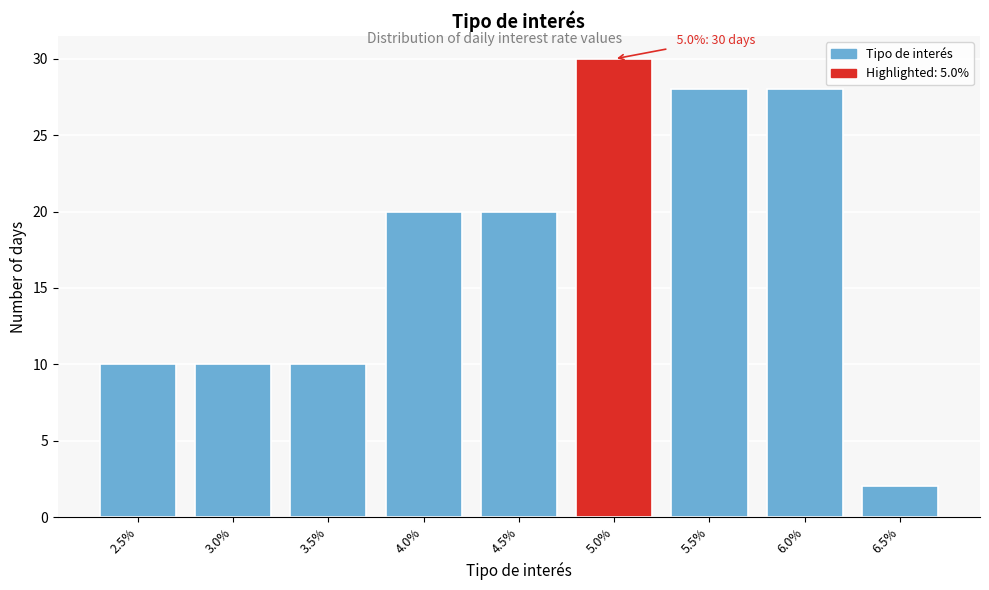

Reading right to left, what are all the values shown in this chart?

2	28	28	30	20	20	10	10	10